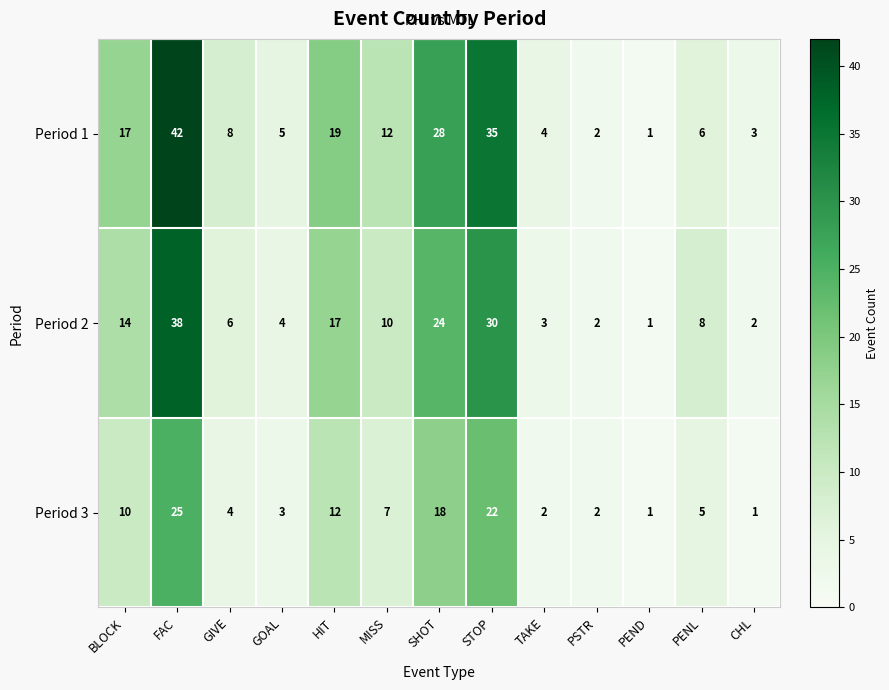

At which label does Period 1 first exceed 8?

BLOCK